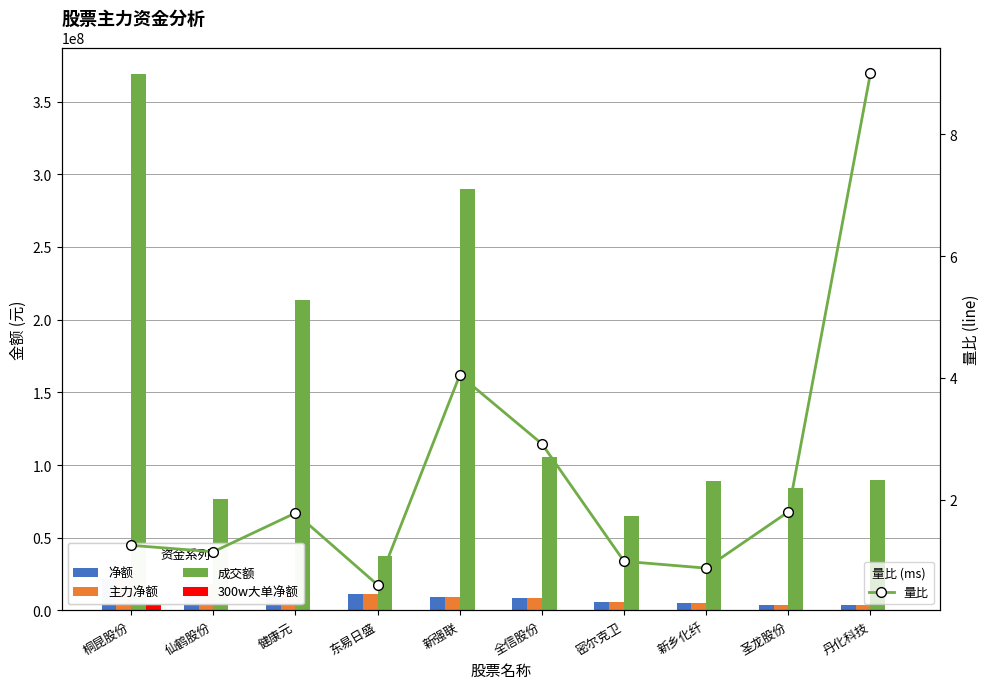

What is the difference between the maximum and minimum values in the 量比 series?

8.4